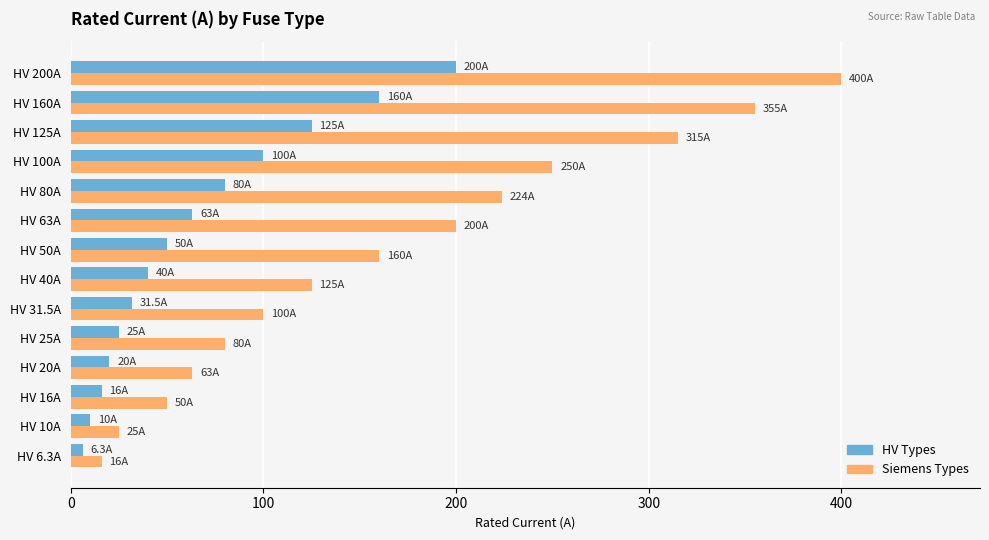

At which label is Siemens Types closest to 208?

HV 63A